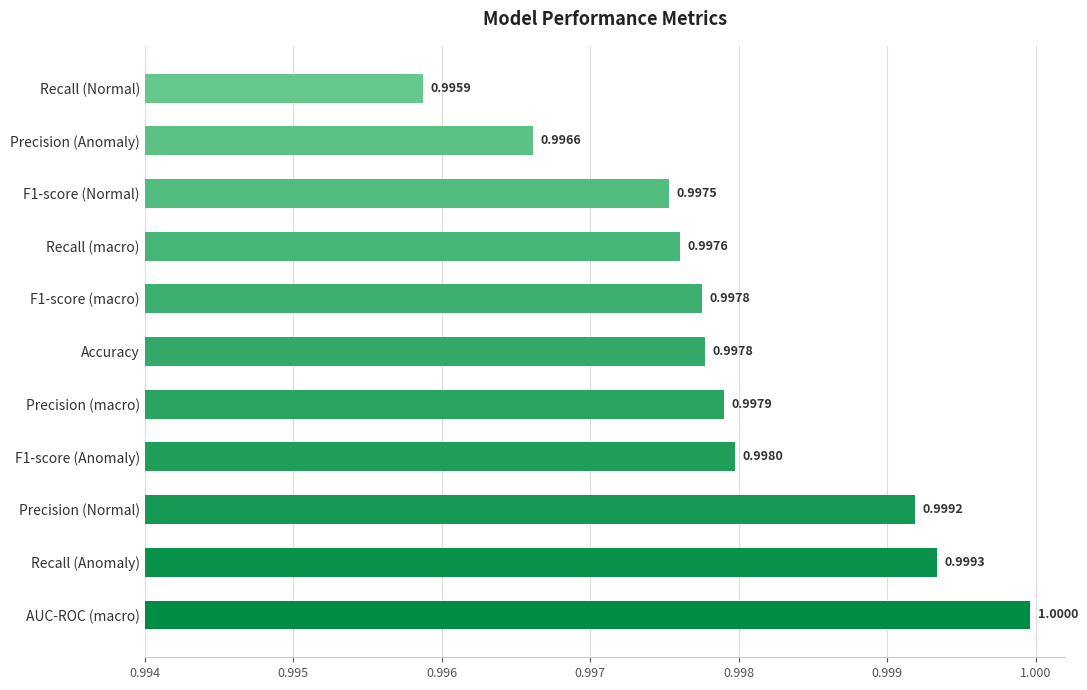

Which label corresponds to the largest value in the chart?

AUC-ROC (macro)